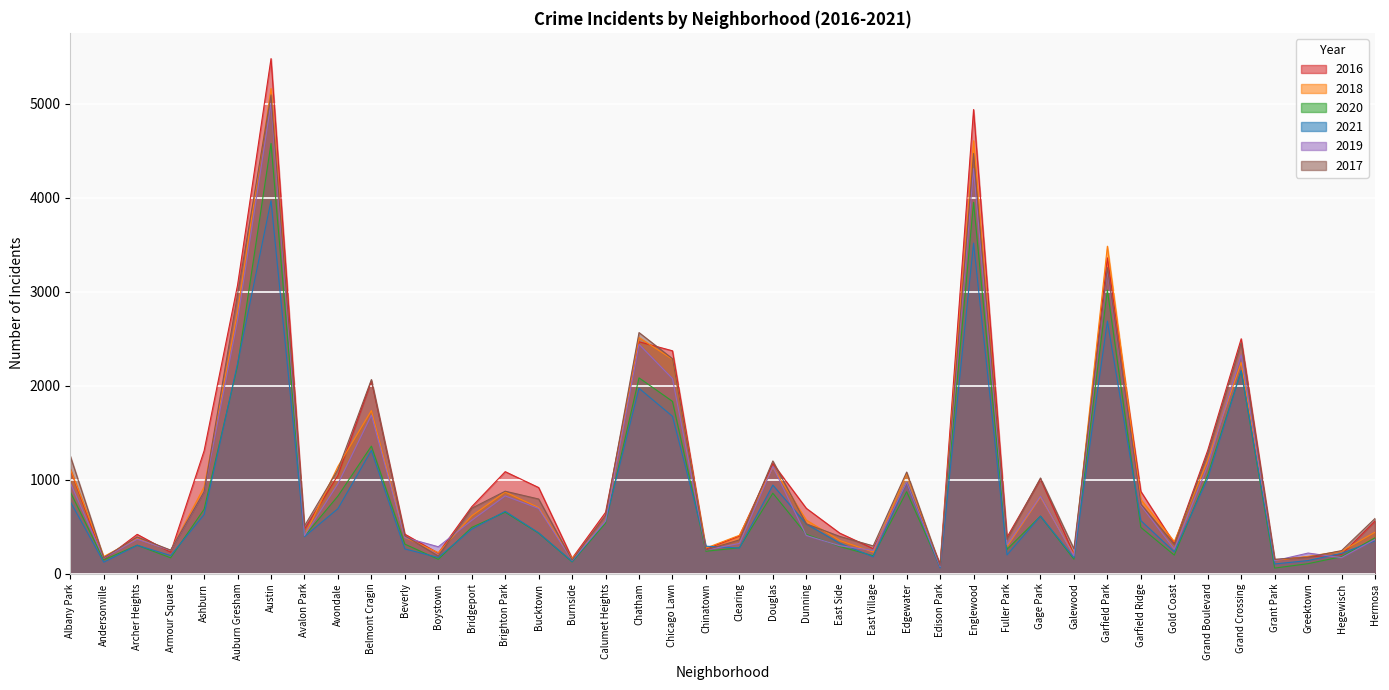

What is the minimum value shown in the chart?

60